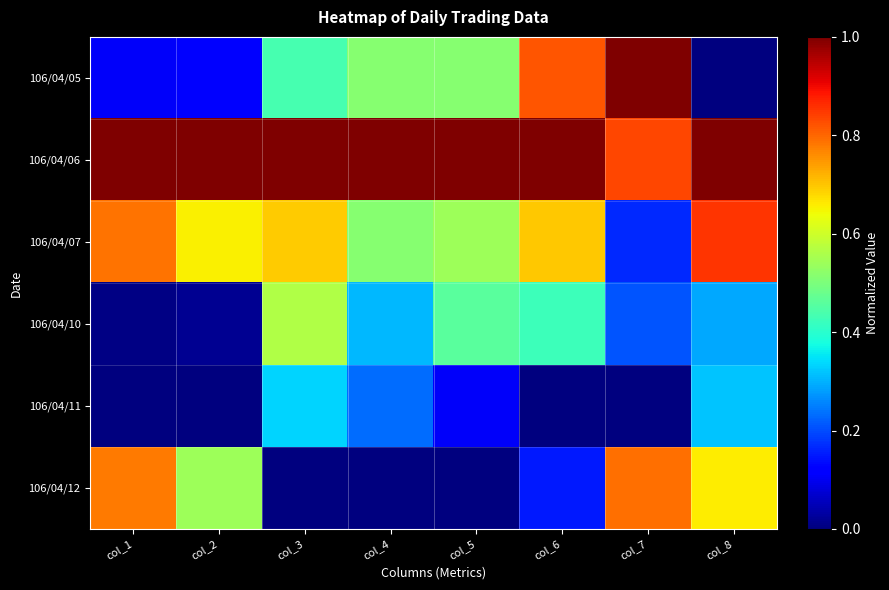

Which series has the widest spread of values?

106/04/05